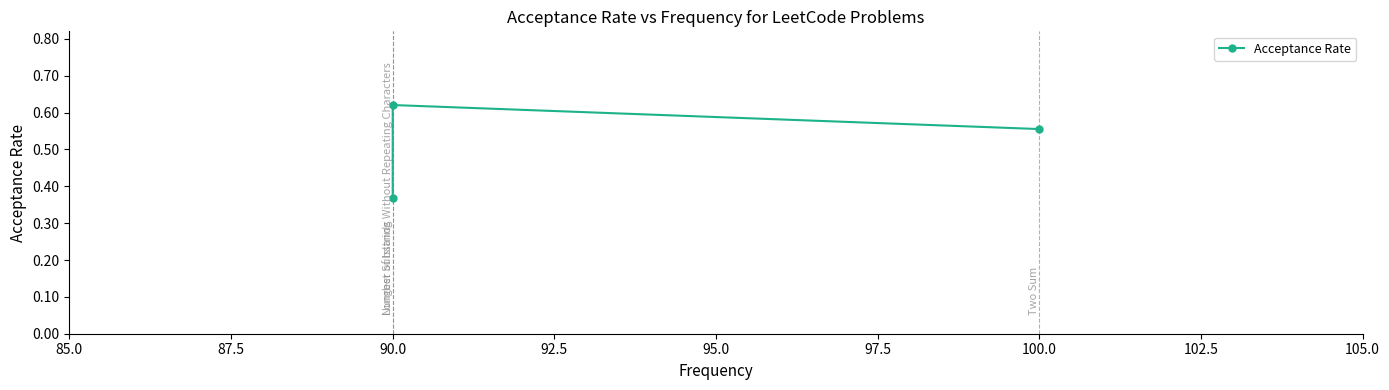

What is the difference between the maximum and minimum values?

0.3